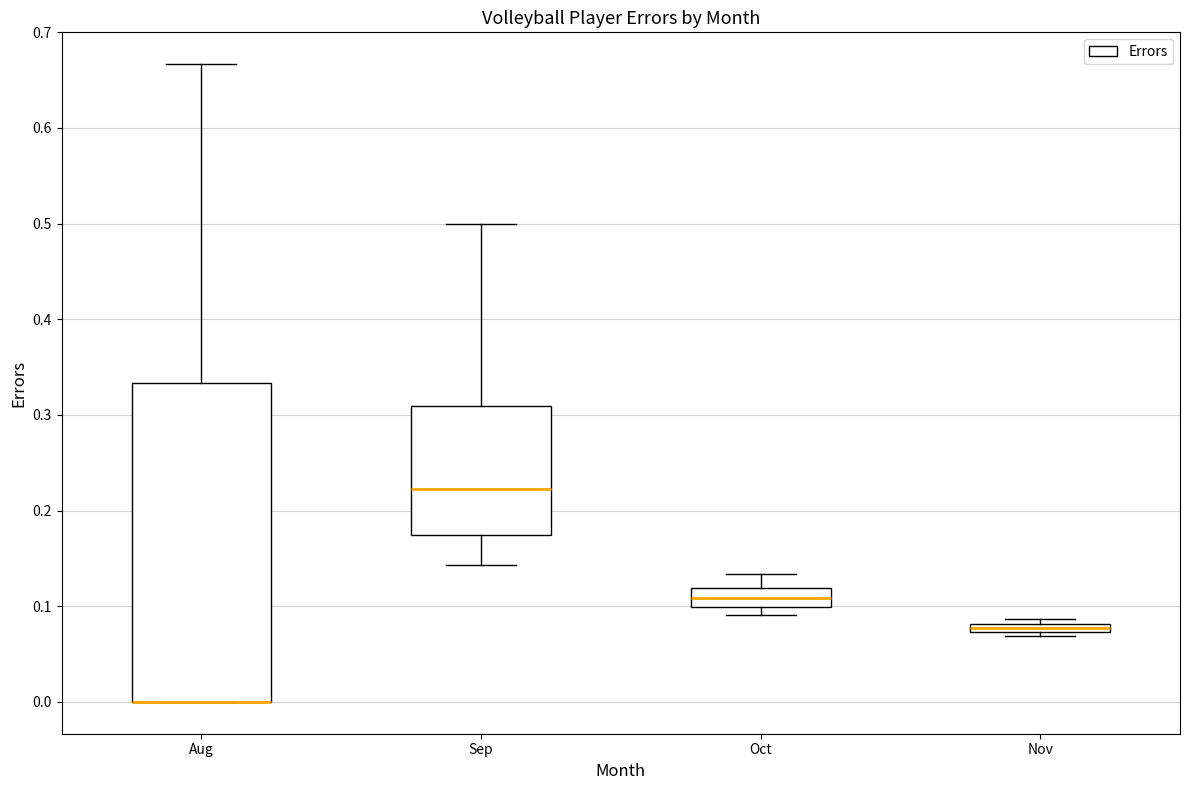

Where is the upper edge of the box for Nov on the y-axis? The values are not printed on the chart, so give them approximately, as read against the axis.

0.08